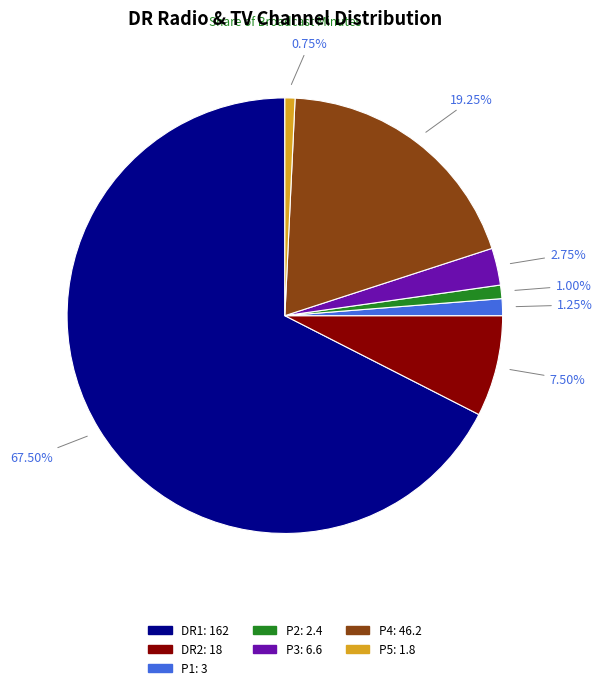

Approximately how many times larger is the value at DR1 compared to P2?

67.5